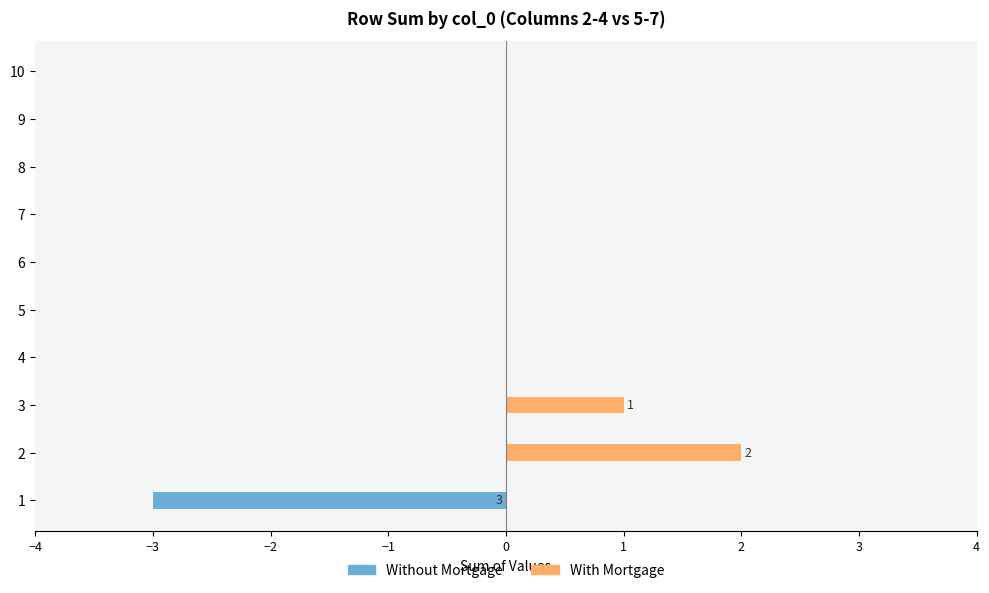

True or false: Without Mortgage has a value of 0 at 7.

True